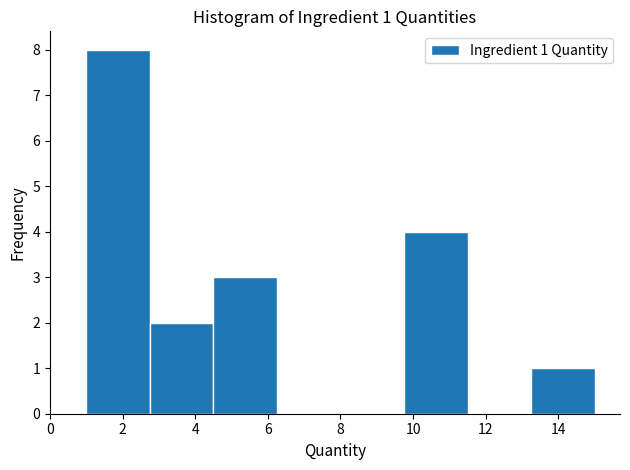

Over which range of the x-axis is the bar tallest?

1.00 to 2.75